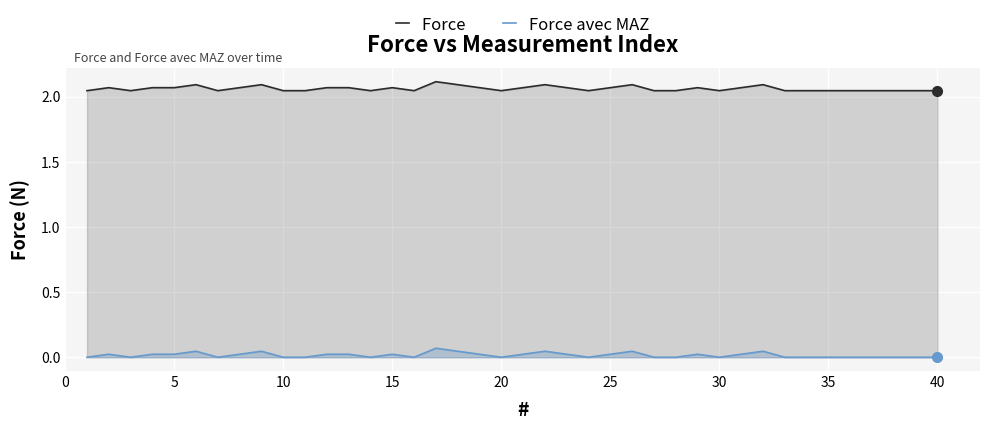

What are all the series names shown in the legend?

Force , Force avec MAZ